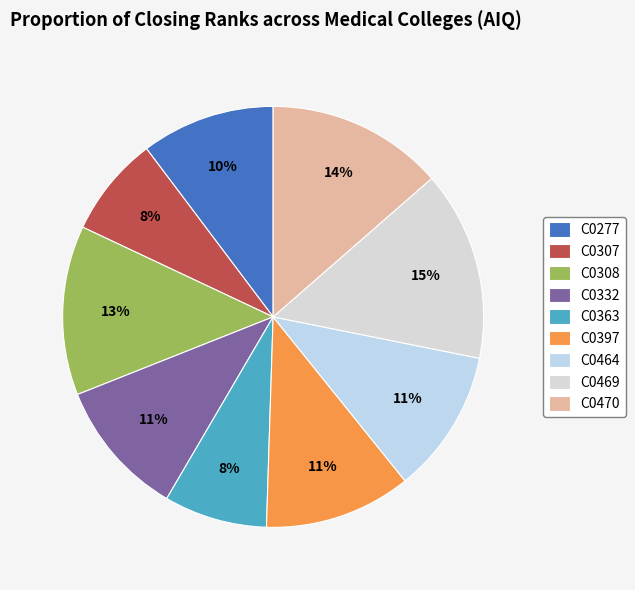

To the nearest percent, what portion does C0277 represent?

10%